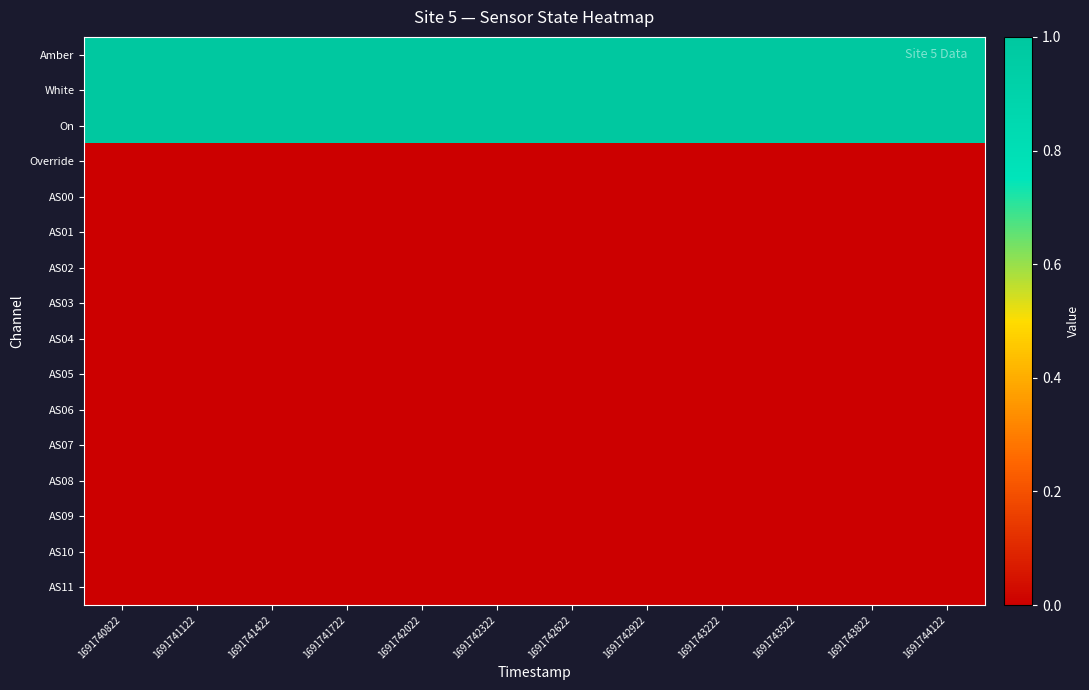

Which series has the largest total across all categories?

Amber